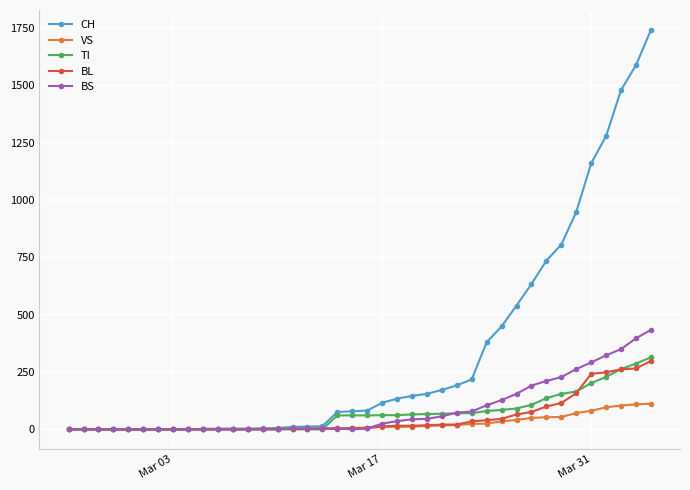

Which series has the largest total across all categories?

CH